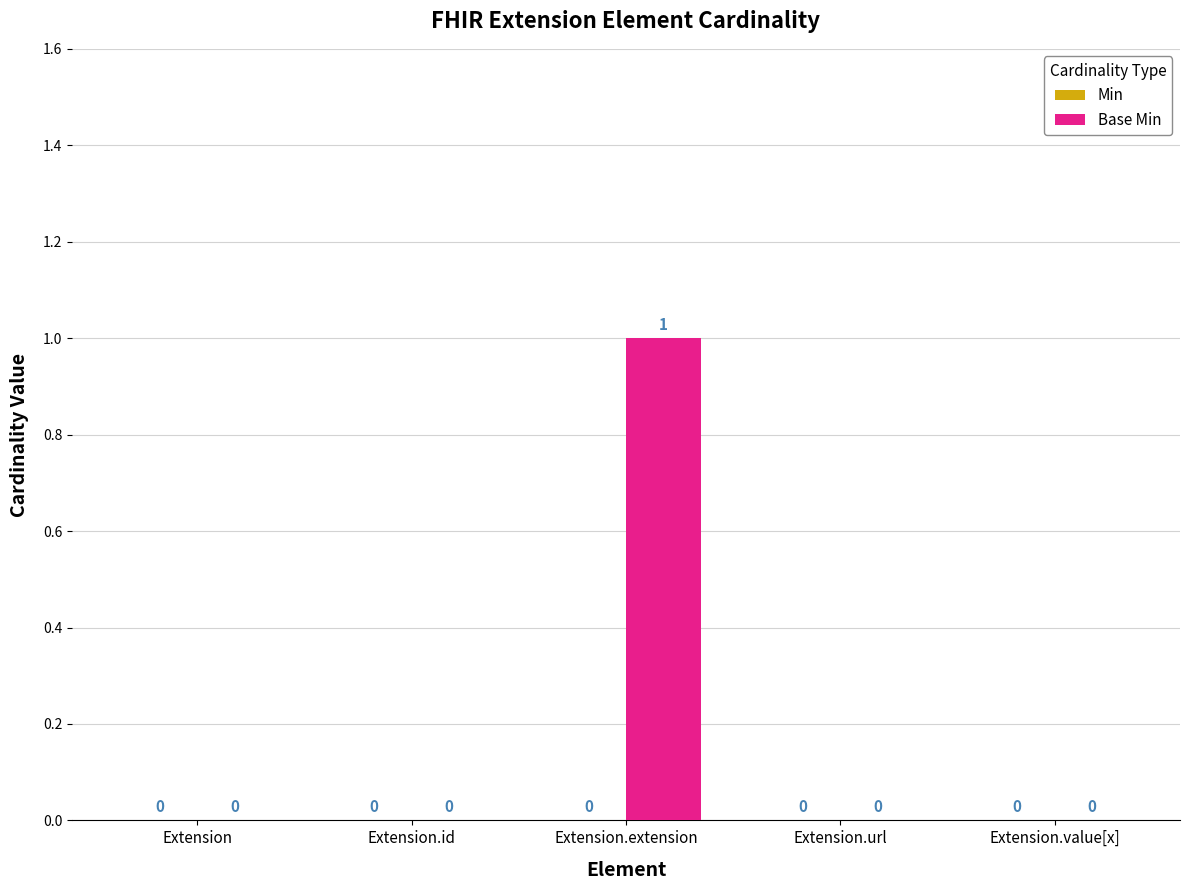

Is it true that the value at Extension.url is -1?

False